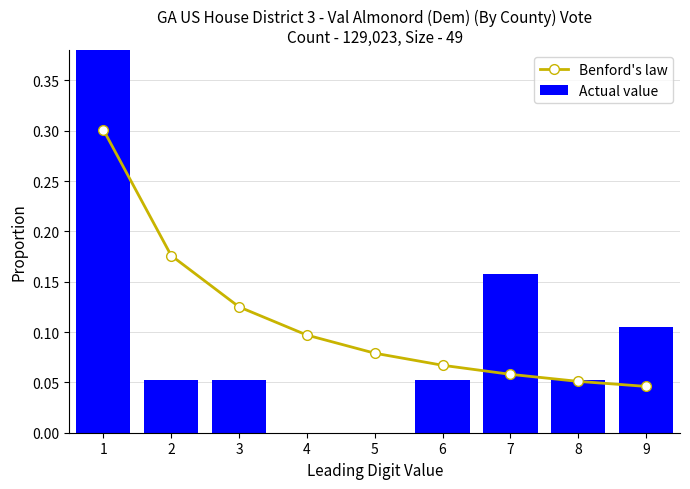

Does the chart contain stacked bars?

No